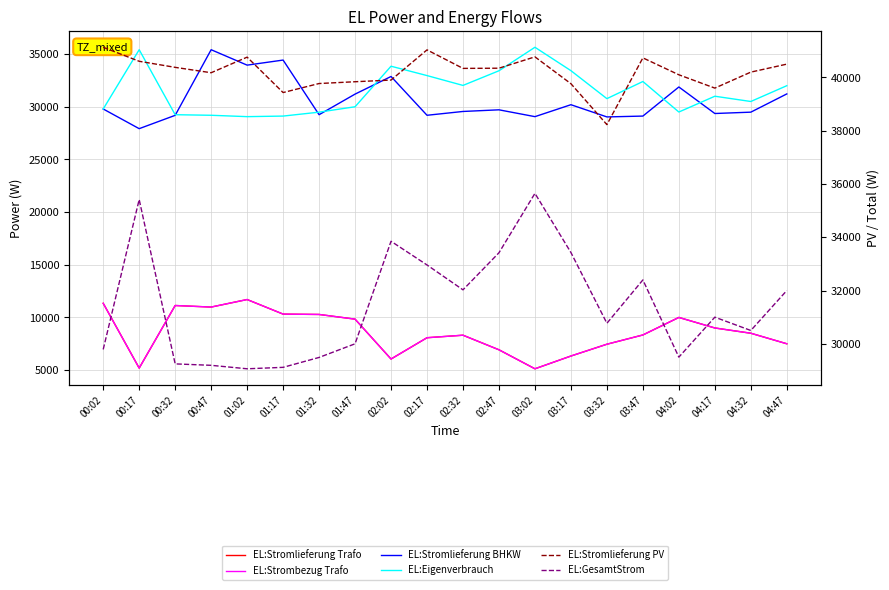

At which label does EL:Stromlieferung PV reach its minimum?

03:32